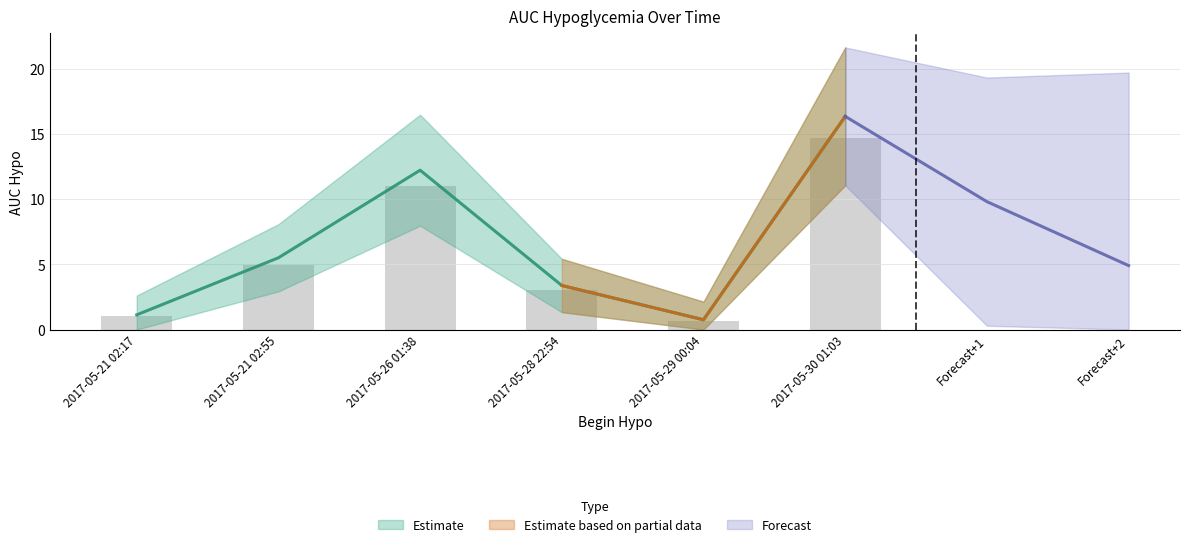

How many bars are there in total?

6